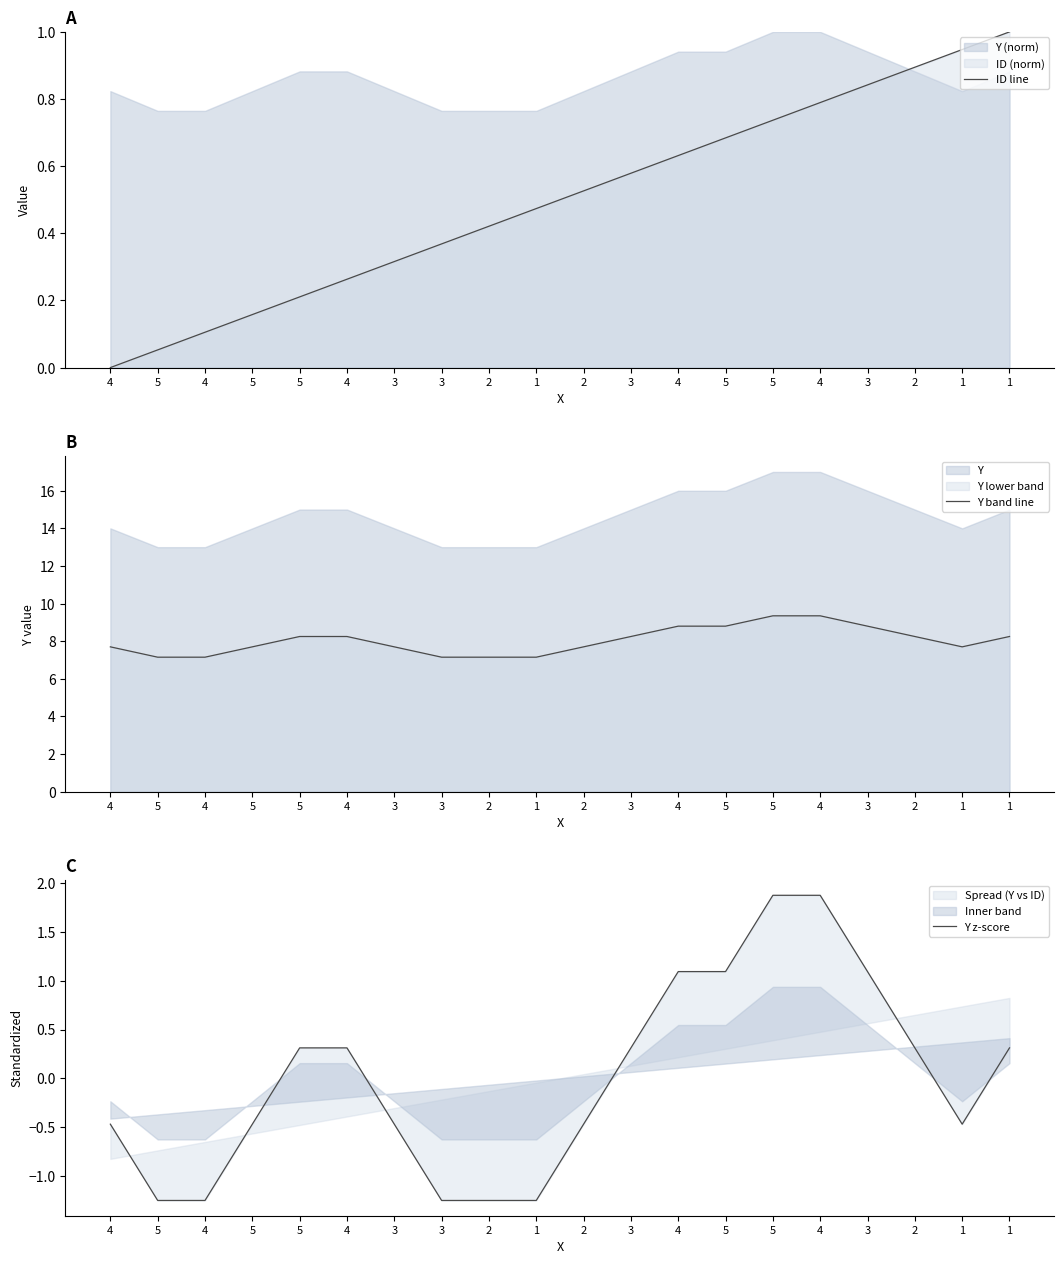

What is the difference between the highest and lowest values at 5?

8.4